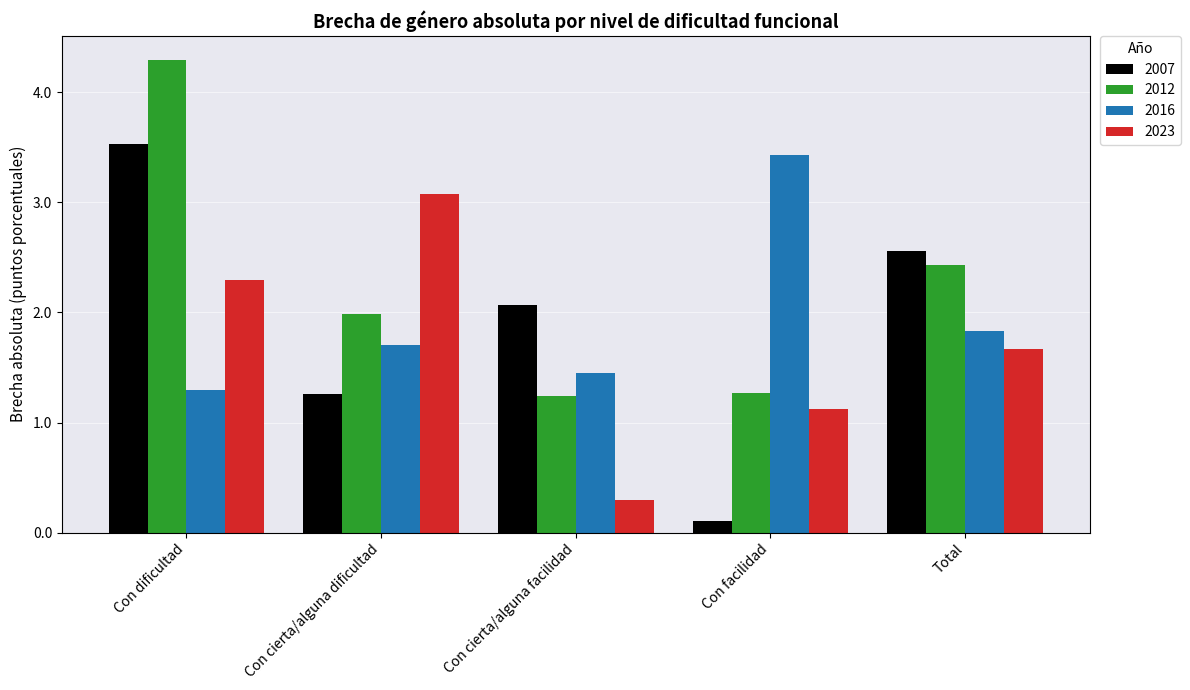

Is it true that 2016 equals 1.7 at Con cierta/alguna dificultad?

True